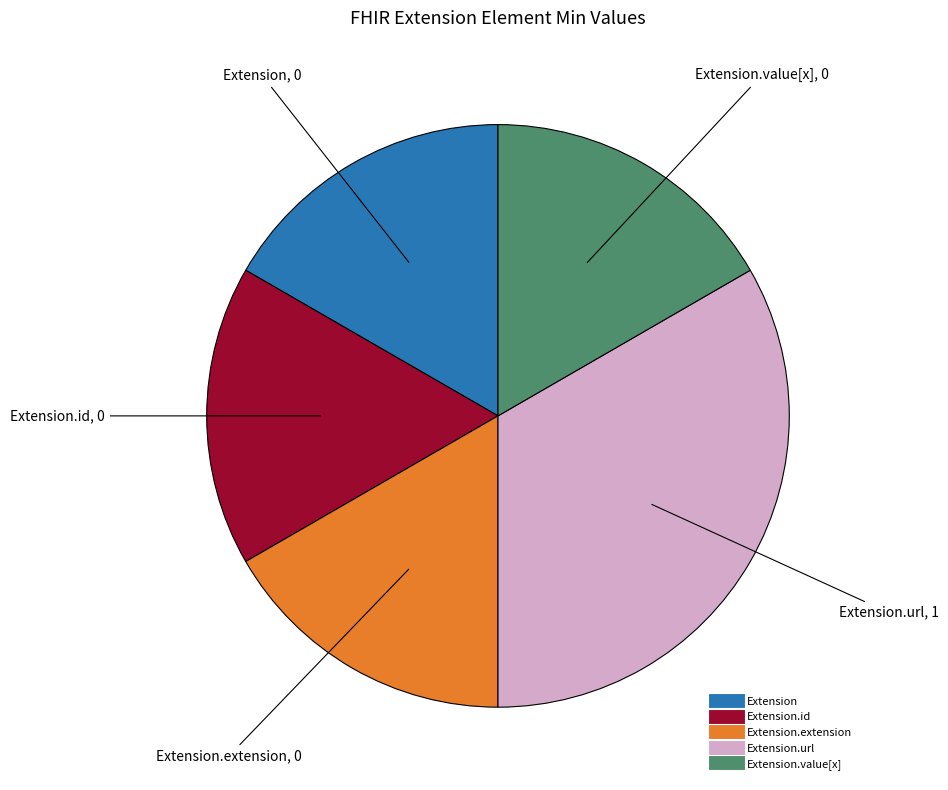

Is there a majority slice in this chart?

No